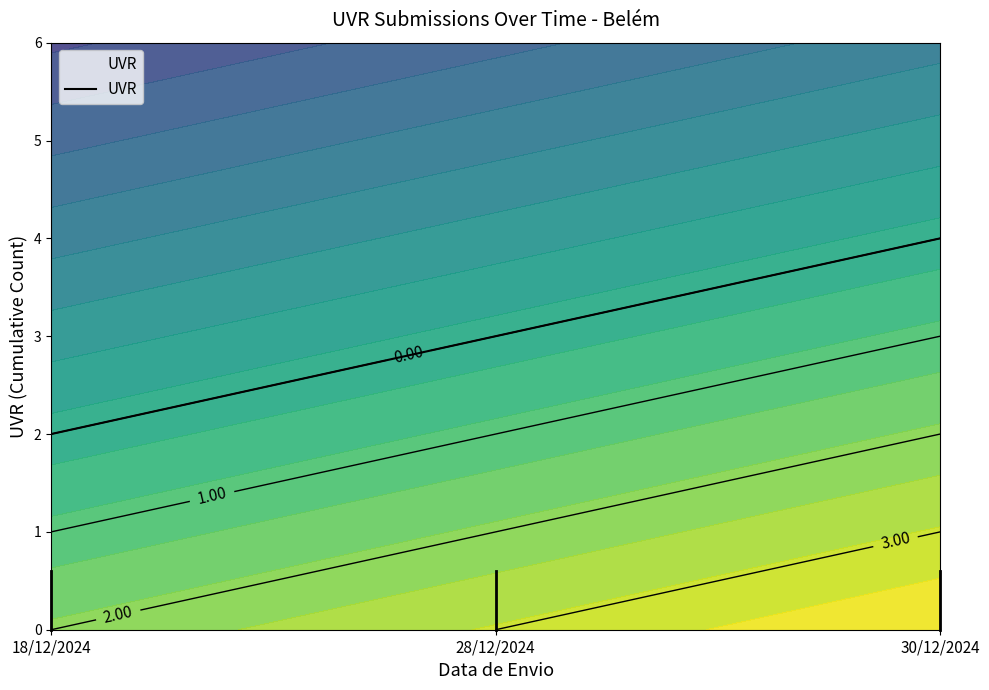

What position from the right is 30/12/2024?

1